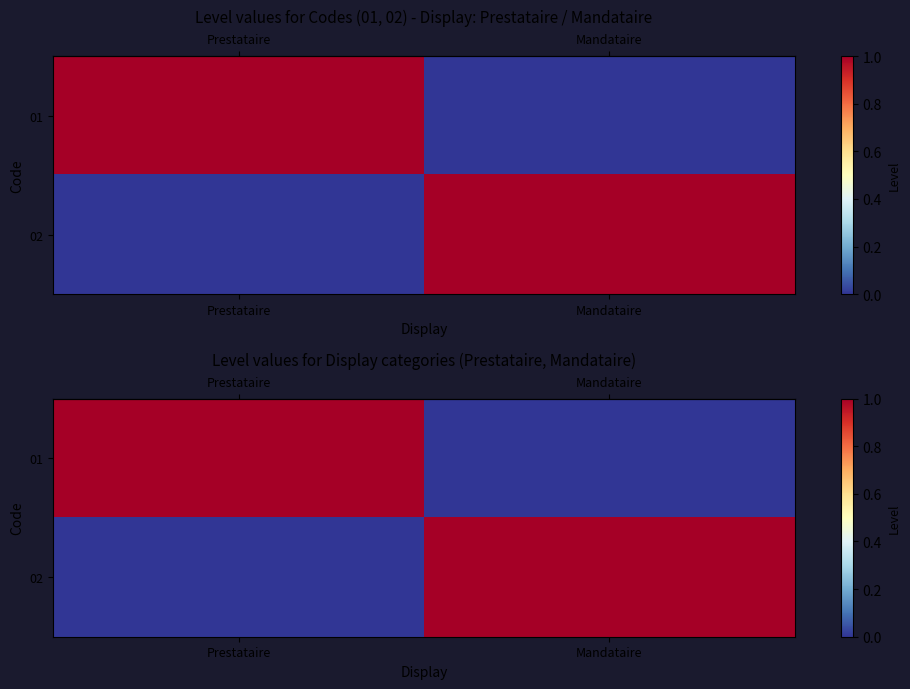

What is the difference between the highest and lowest values at Prestataire?

1